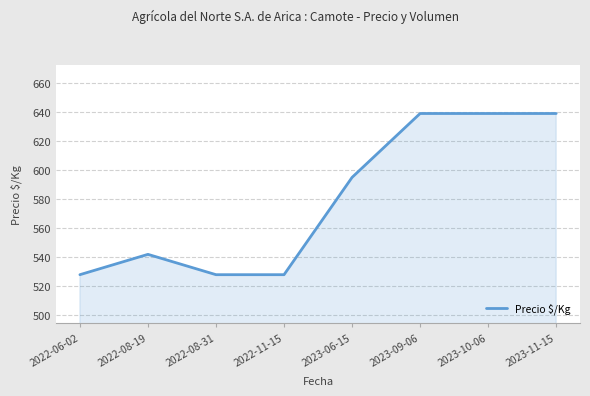

Reading left to right, transcribe all the data shown in this chart.

528	542	528	528	595	639	639	639